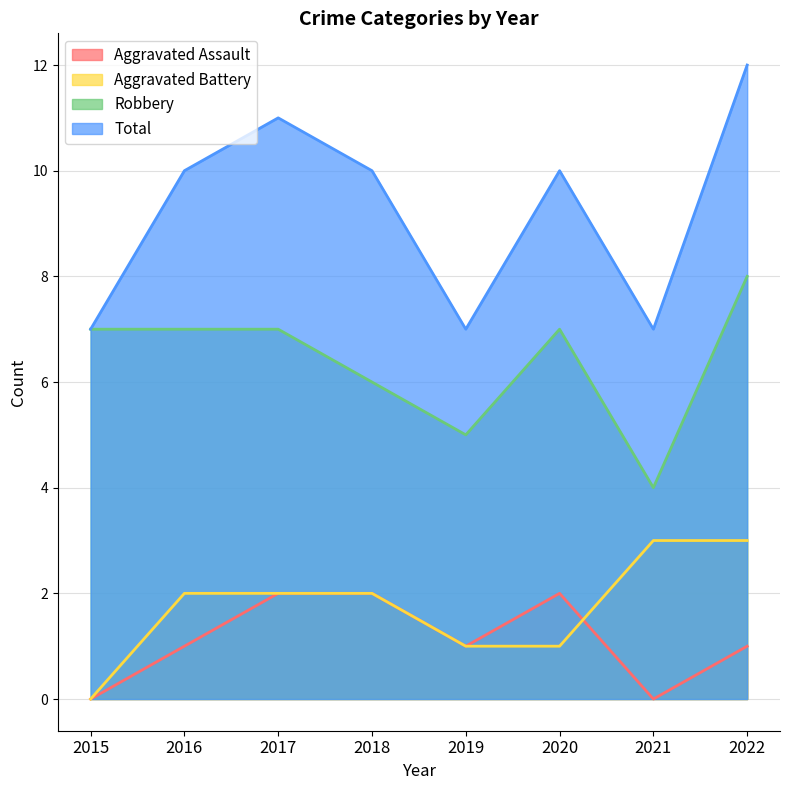

List the series in order of their peak value, lowest first.

Aggravated Assault, Aggravated Battery, Robbery, Total